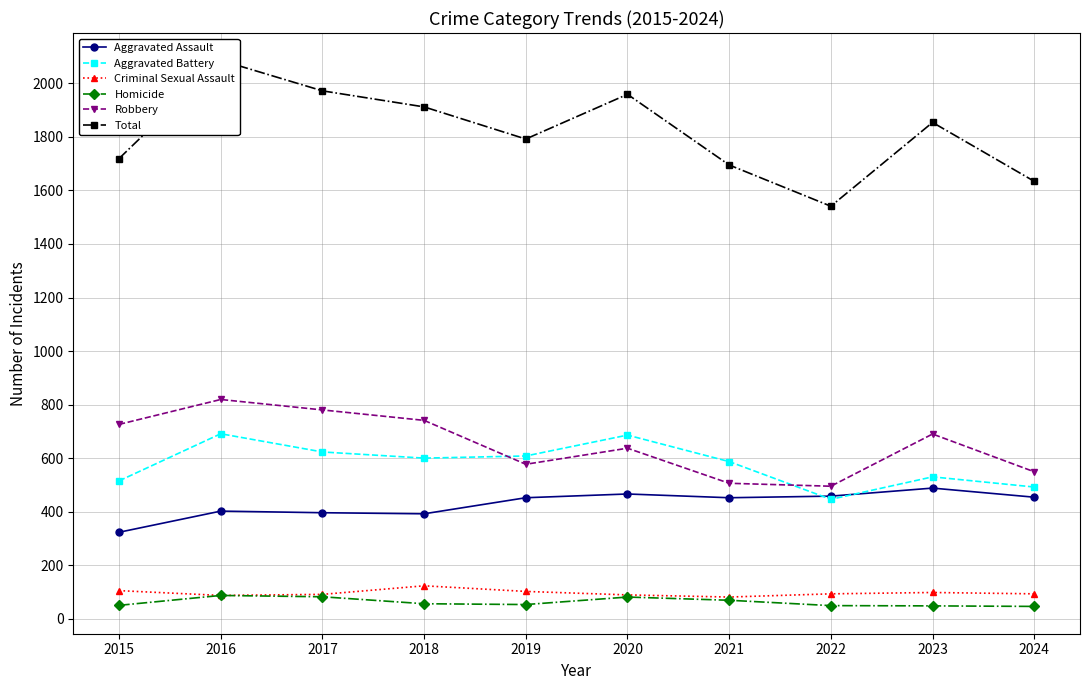

What is the value of the Homicide point at the 6th from the left?

81